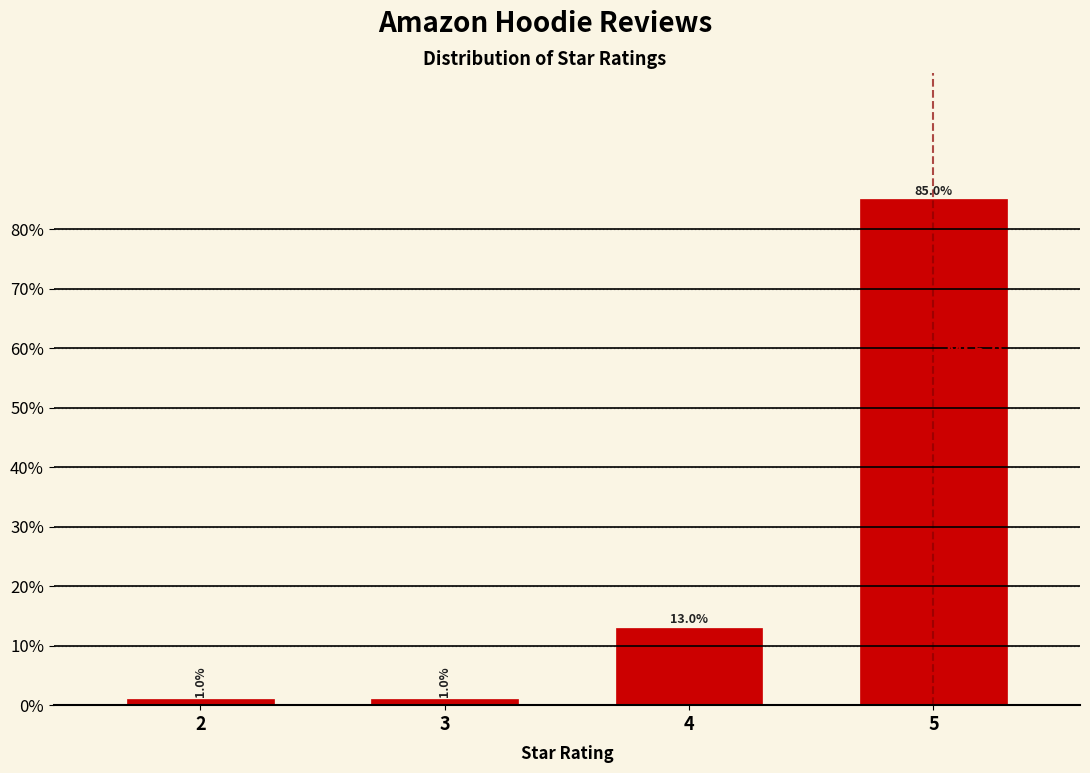

Reading left to right, list all the values displayed in this chart.

2=1	3=1	4=13	5=85